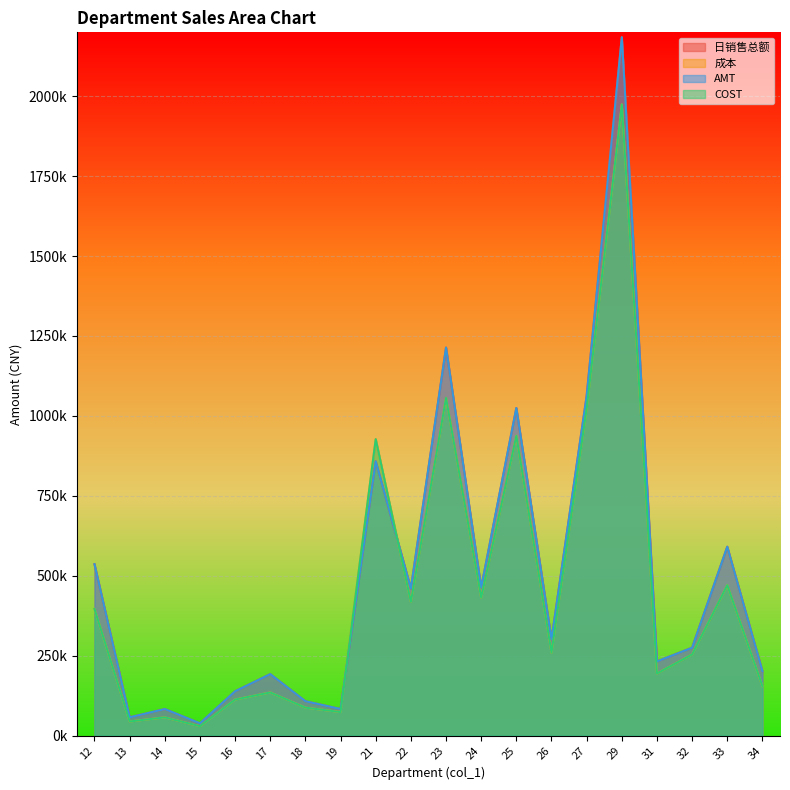

The value of 日销售总额 at 31 is 68291.8. True or false?

False